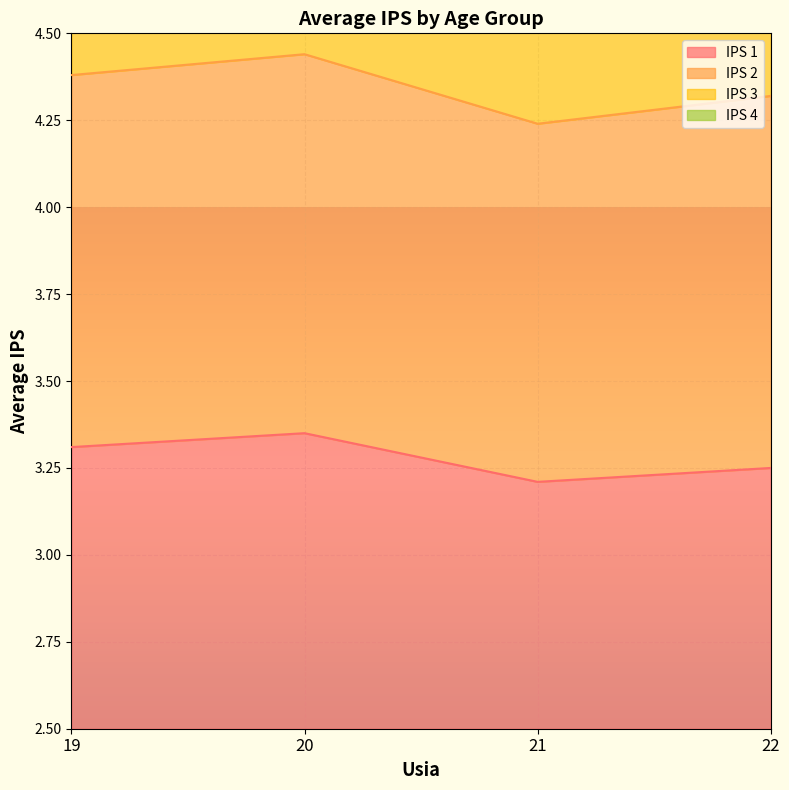

The IPS 1 series shows 2.1 at 19. True or false?

False